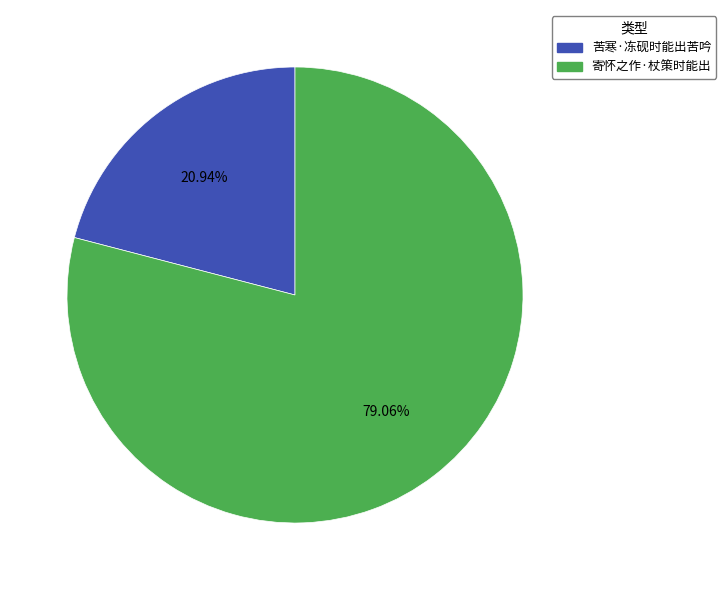

How many segments does this pie chart have?

2